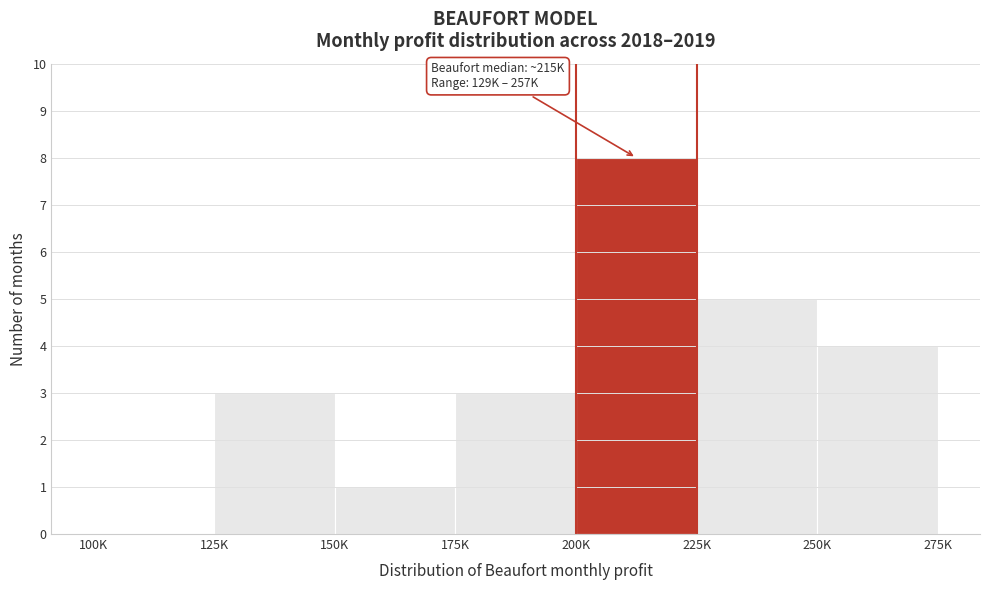

Reading left to right, what are all the values shown in this chart?

100K=0	125K=3	150K=1	175K=3	200K=8	225K=5	250K=4